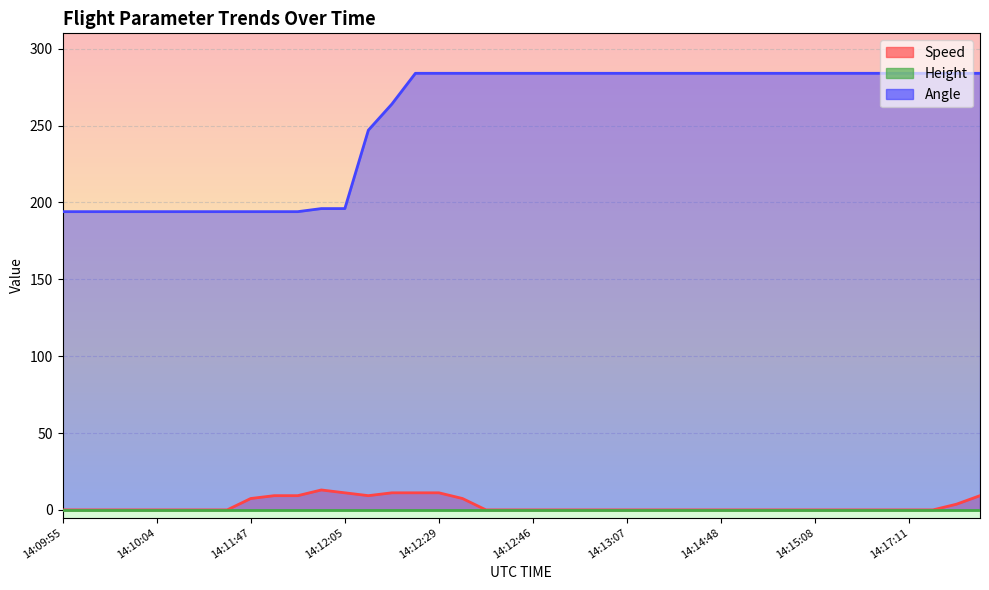

True or false: Angle and Speed intersect in this chart.

False